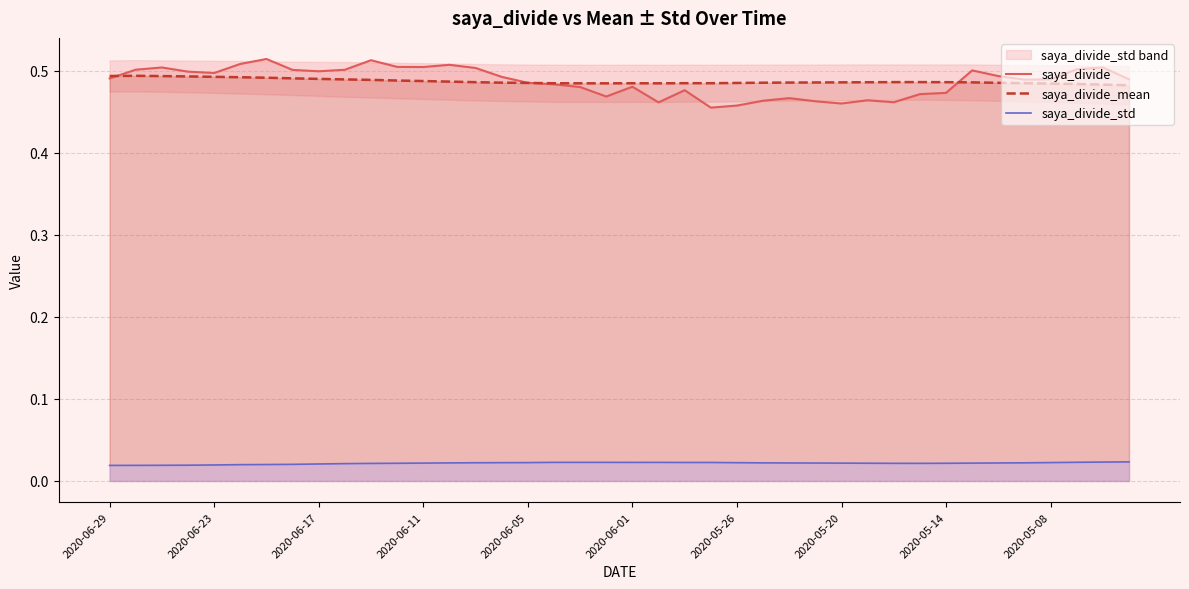

True or false: saya_divide and saya_divide_std intersect in this chart.

False